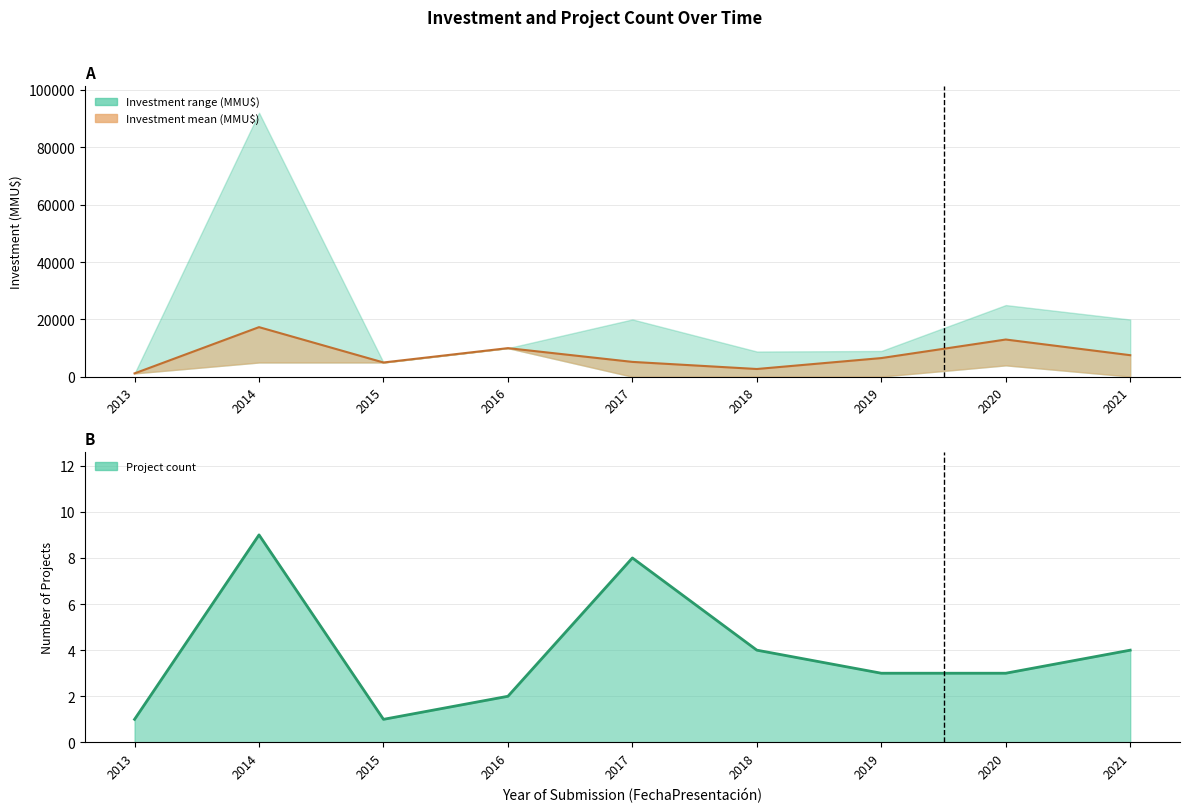

The Investment mean line series shows 5527 at 2016. True or false?

False